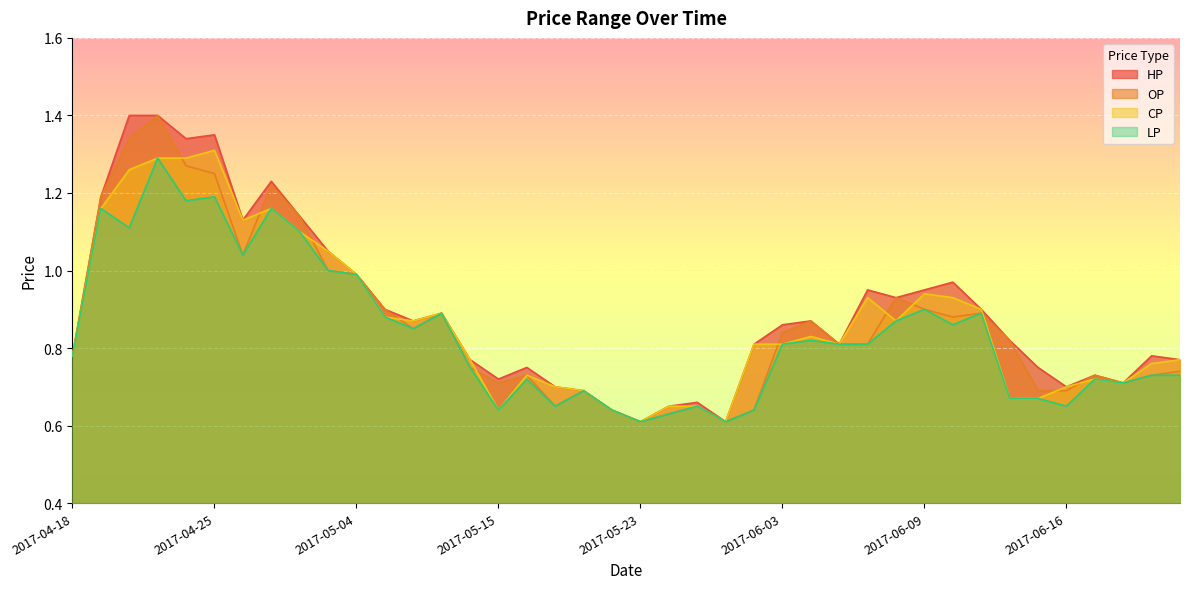

At how many categories does at least one series exceed 0?

40